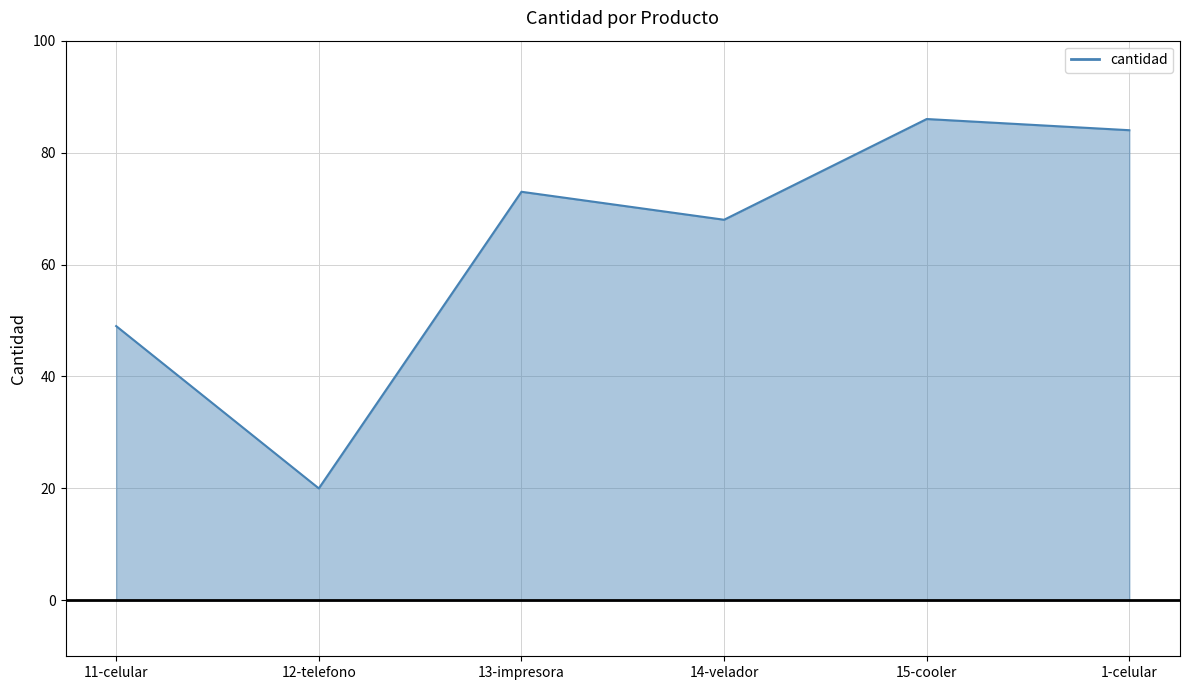

What position from the right is 11-celular?

6